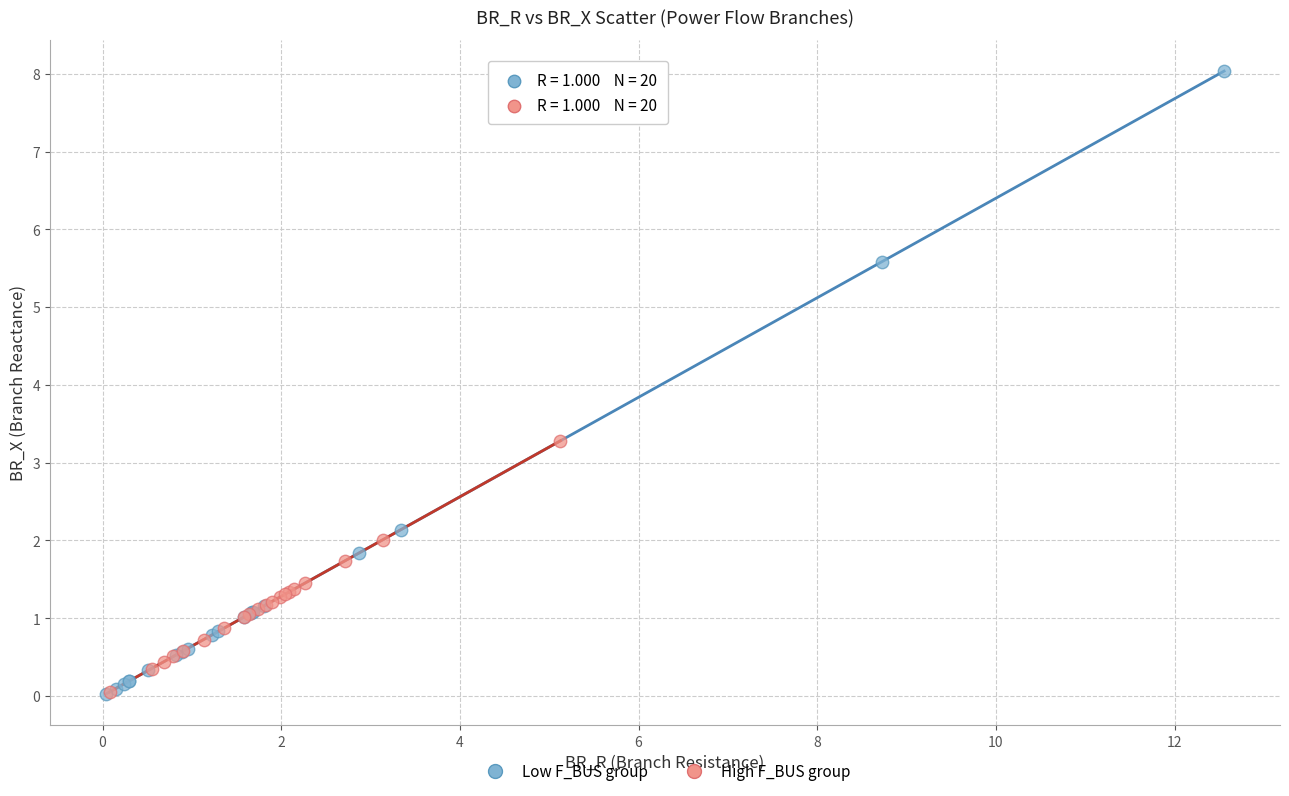

Which series has the widest spread of Y values?

Low F_BUS group